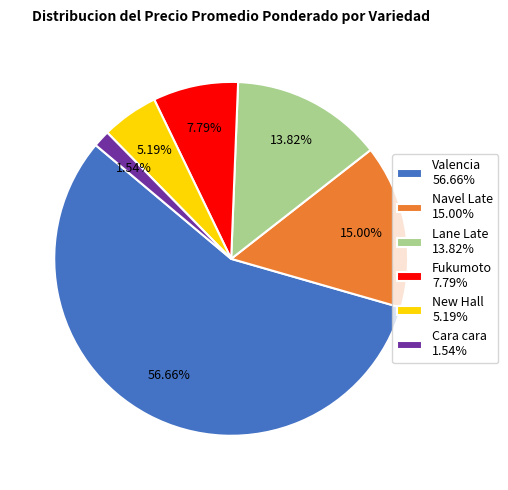

Rank the categories by value from lowest to highest.

Cara cara 1.54%, New Hall 5.19%, Fukumoto 7.79%, Lane Late 13.82%, Navel Late 15.00%, Valencia 56.66%